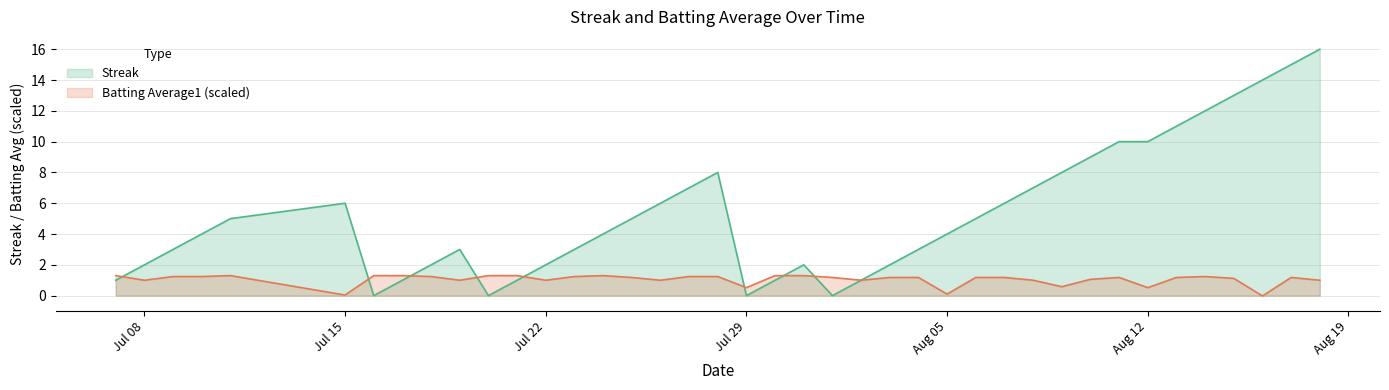

How many lines are shown in the chart?

2